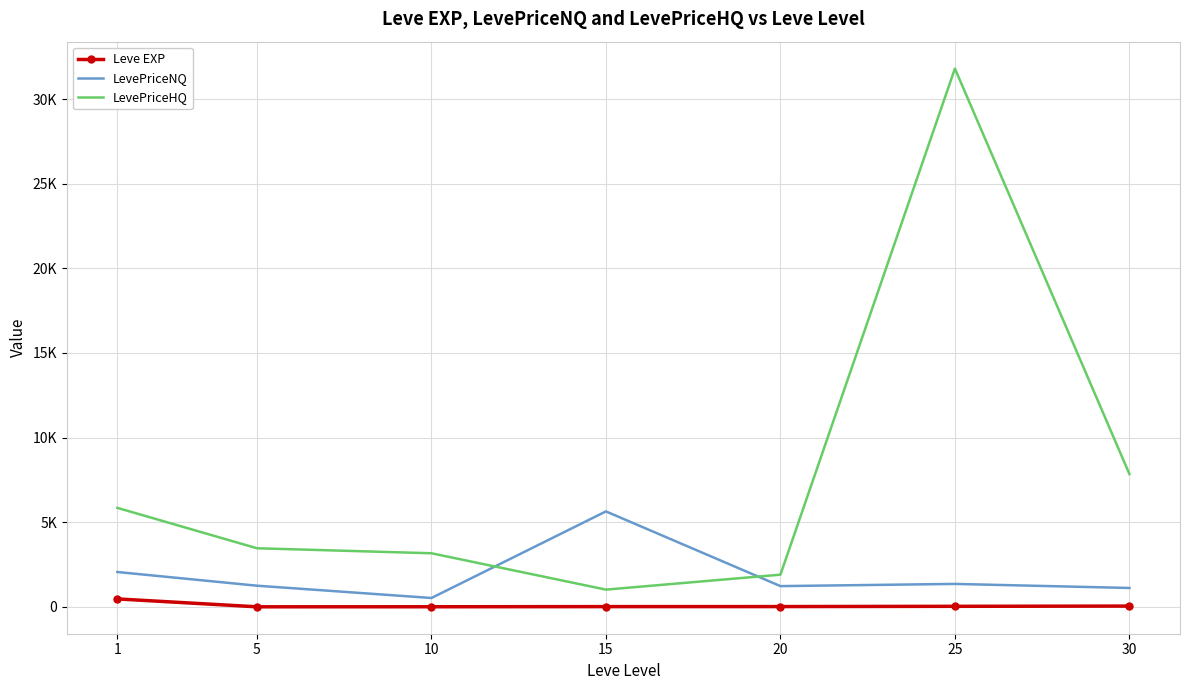

Reading left to right, list all the values displayed in this chart.

Leve EXP: 468.5	2.3	5.3	14.2	16.3	31.8	45.5
LevePriceNQ: 2058.6	1249.5	523.3	5638.8	1225.1	1355.0	1115.0
LevePriceHQ: 5846.8	3461.7	3165.5	1017.8	1901.1	31800.3	7847.9